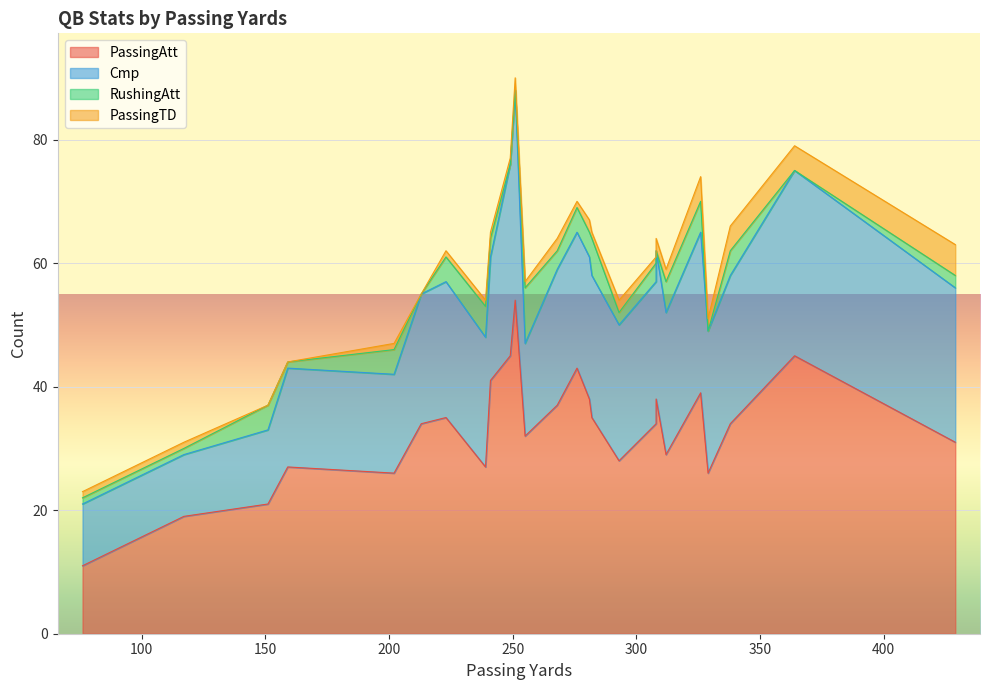

What are all the series names shown in the legend?

PassingAtt, Cmp, RushingAtt, PassingTD